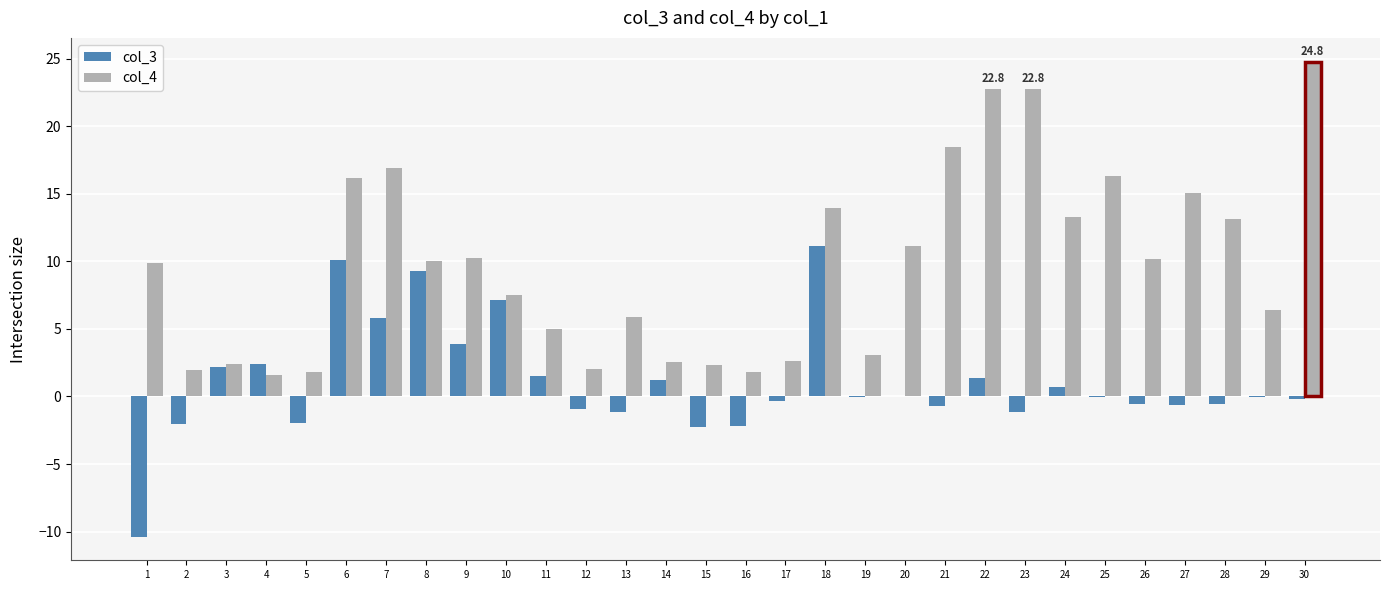

The col_4 series shows 2.6 at 14. True or false?

True